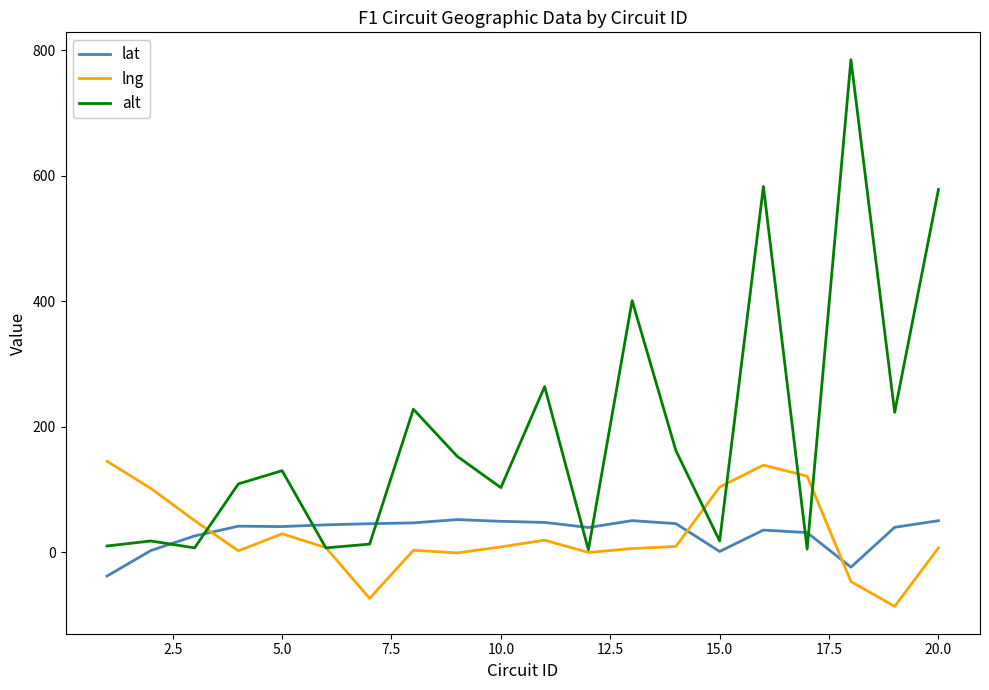

Which series has the largest range (max minus min)?

alt